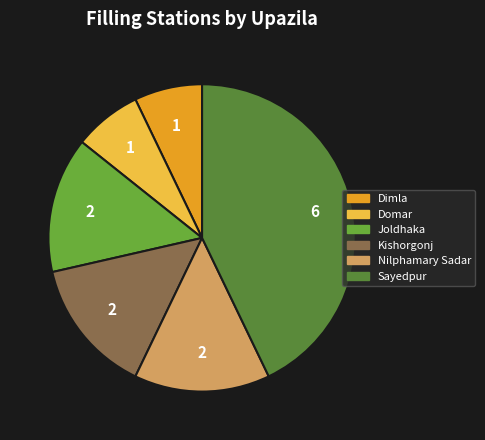

How many slices are in this pie chart?

6